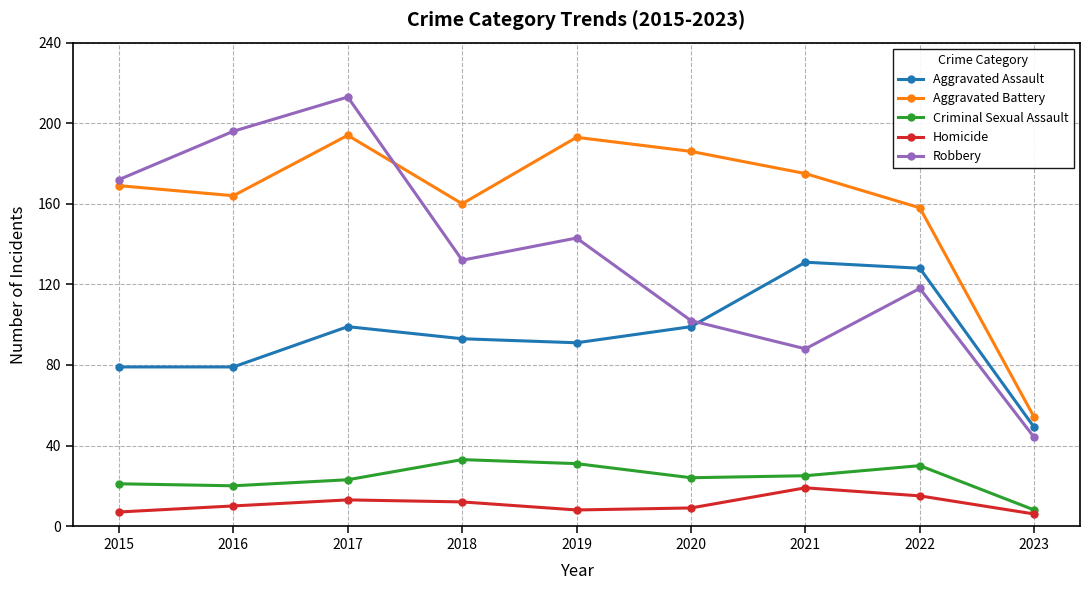

True or false: Homicide and Aggravated Battery cross at least once.

False